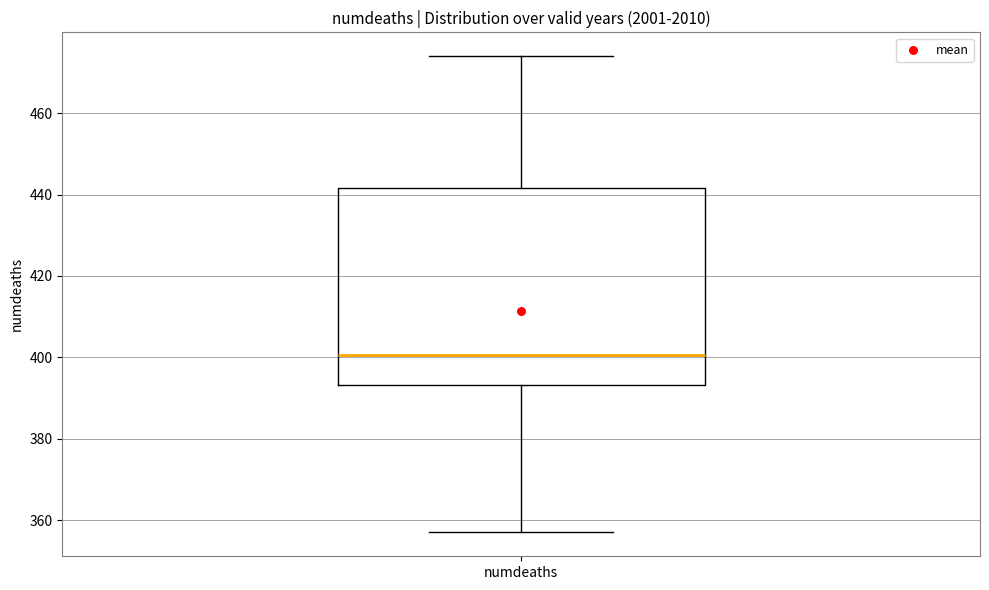

Read this box plot against the y-axis: the position of the median line, the range covered by the box, and the ends of both whiskers. The values are not printed on the chart, so give them approximately, as read against the axis.

median 400, box 394 to 442, whiskers 358 to 474